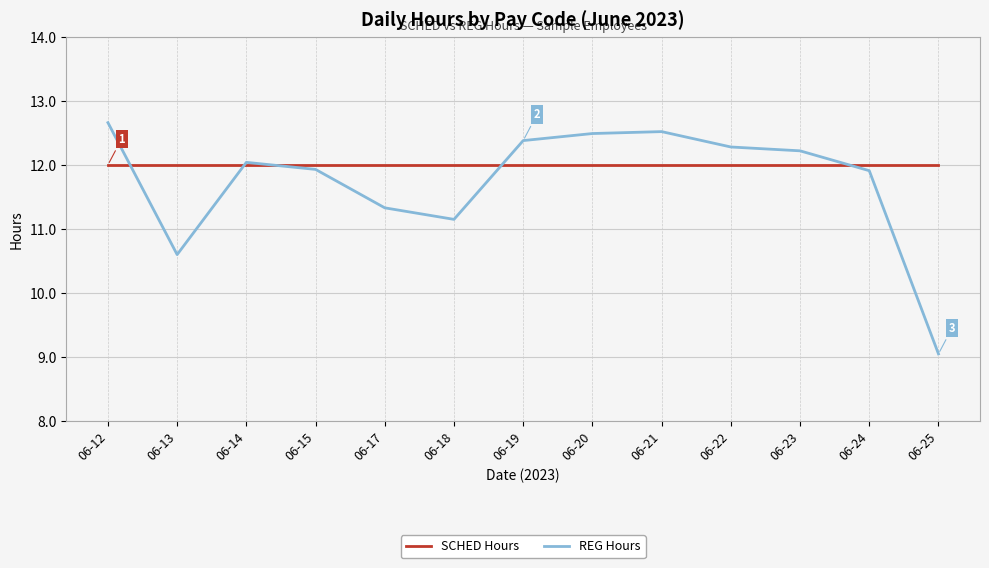

The REG Hours series shows 4.1 at 06-25. True or false?

False